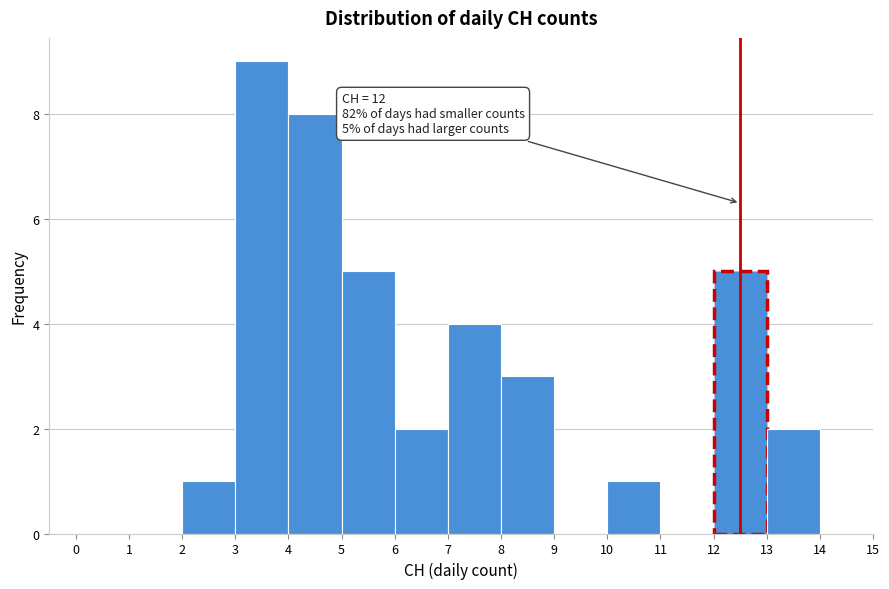

Over which range of the x-axis is the bar tallest?

3 to 4